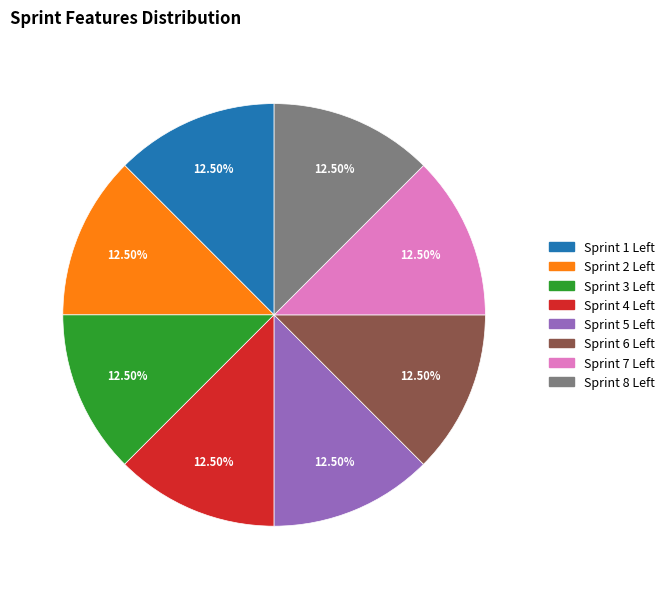

How many slices are in this pie chart?

8